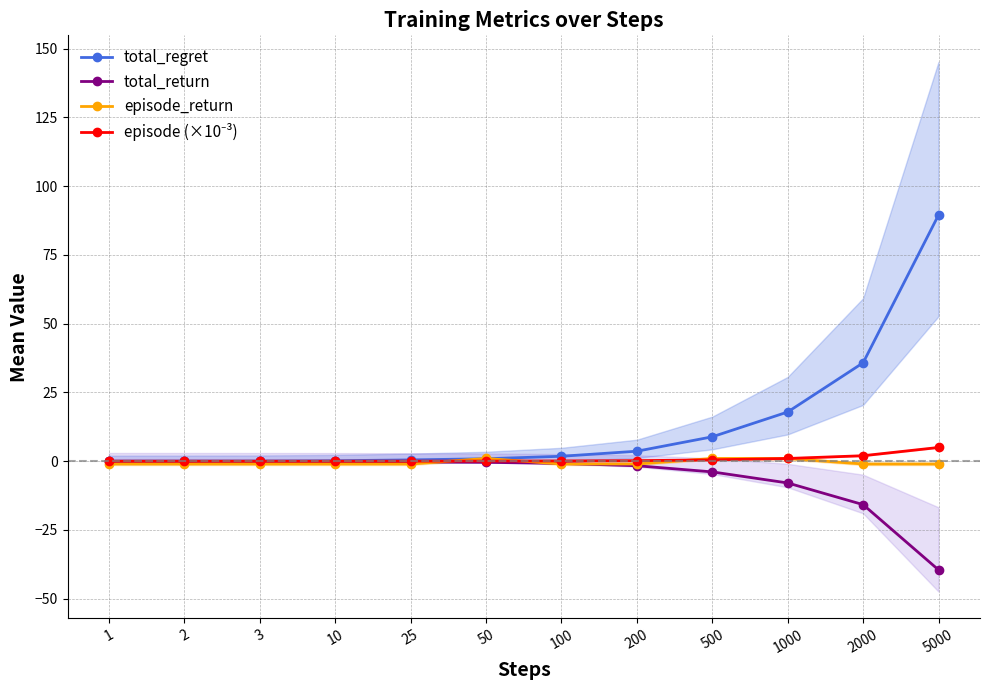

At which label is episode (×10⁻³) closest to 2?

2000